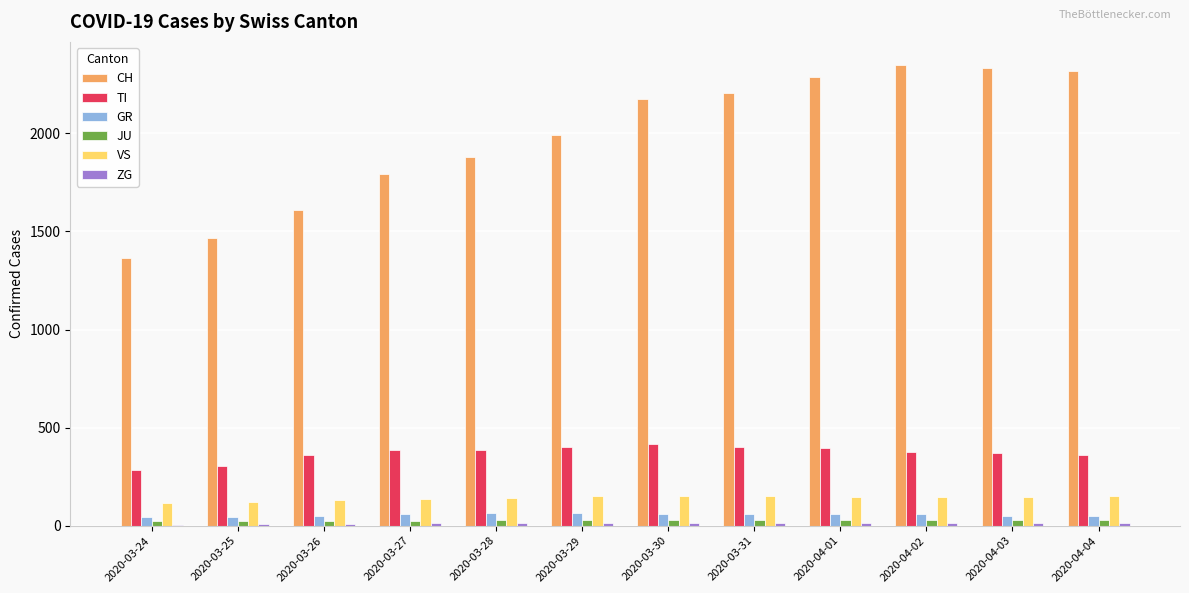

How many categories are shown in the chart?

12